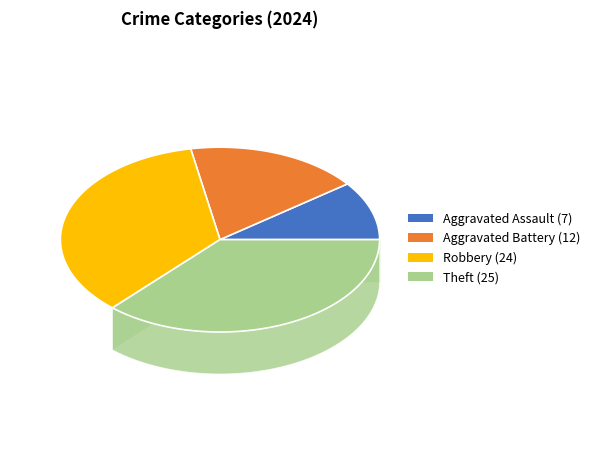

Combined, what portion of the pie is Aggravated Battery and Aggravated Assault?

27.9%